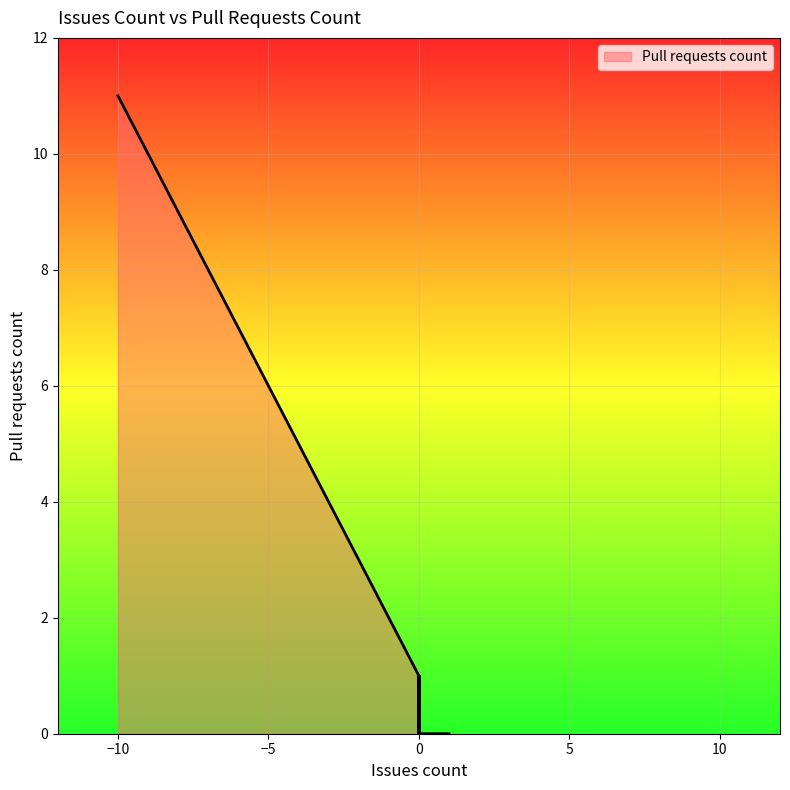

What is the sum of all values?

77